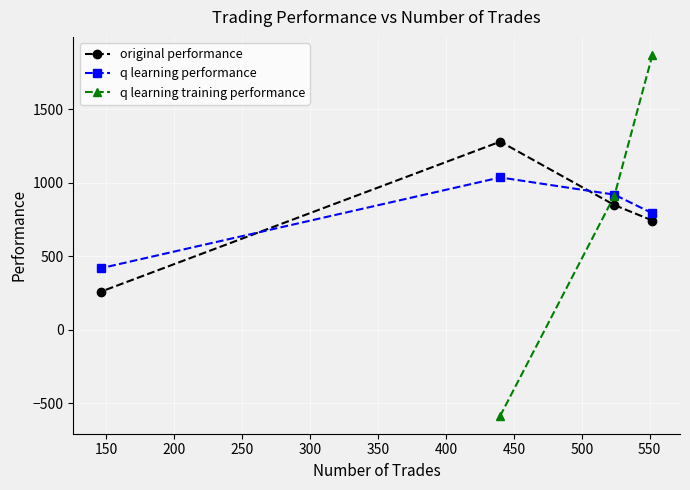

What is the highest value of the original performance series?

1280.1